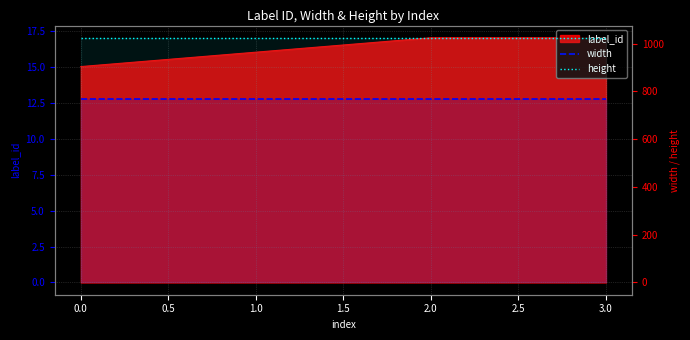

What is the minimum value shown in the chart?

768